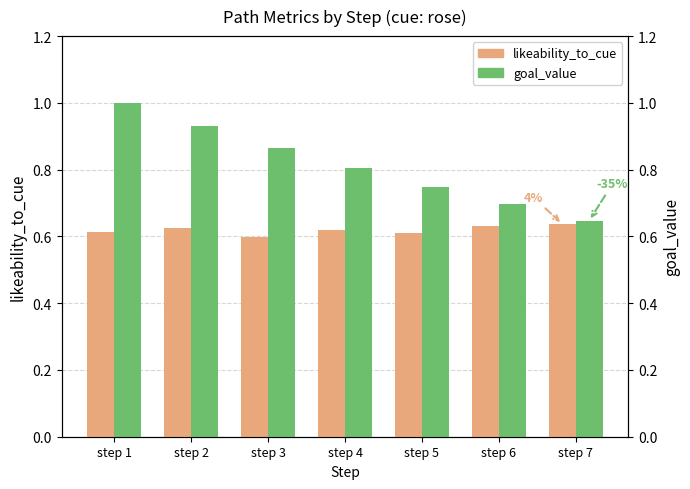

How many groups of bars are there?

7